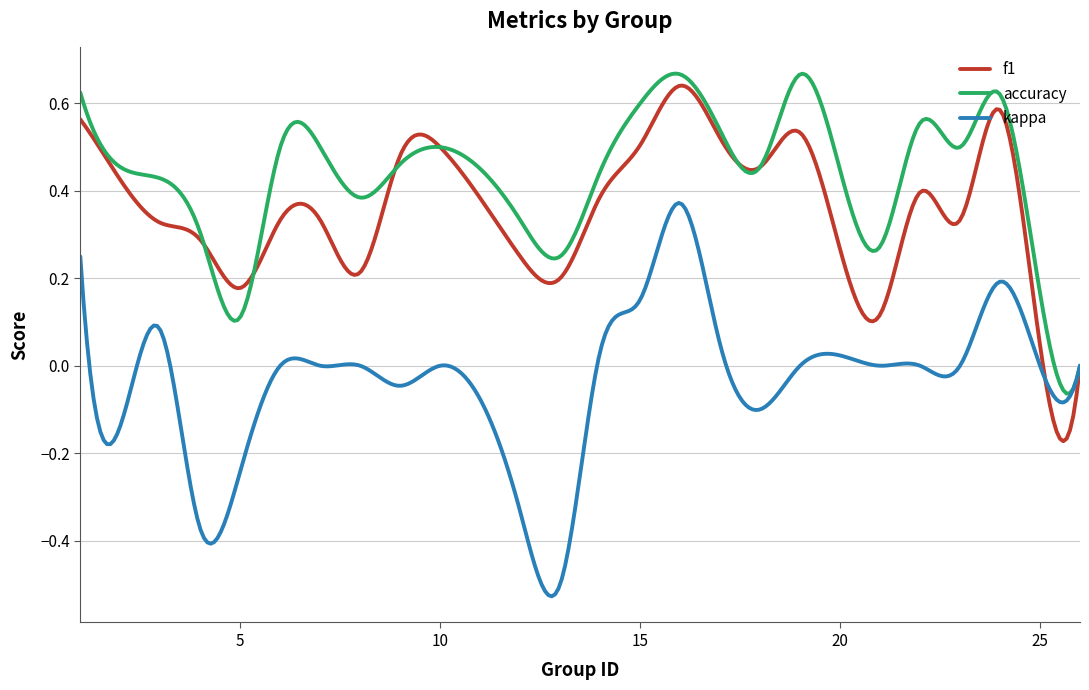

Which series has the largest total across all categories?

accuracy